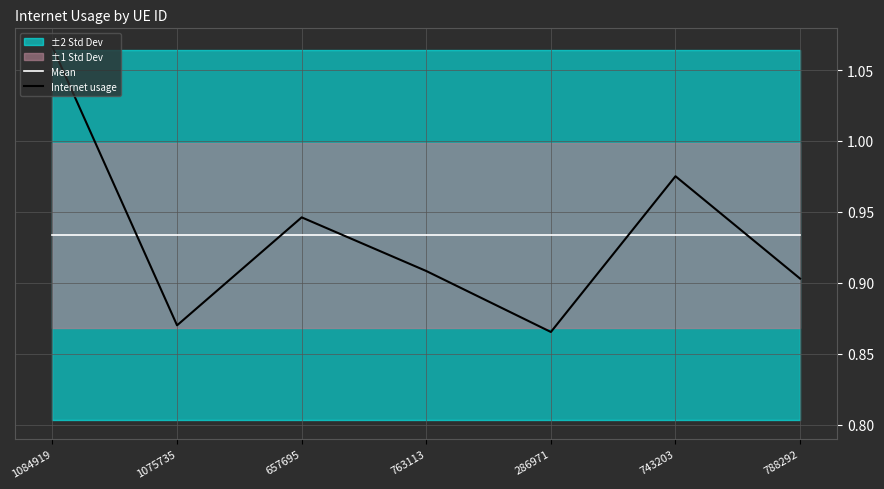

At which label is Internet usage closest to 0?

286971